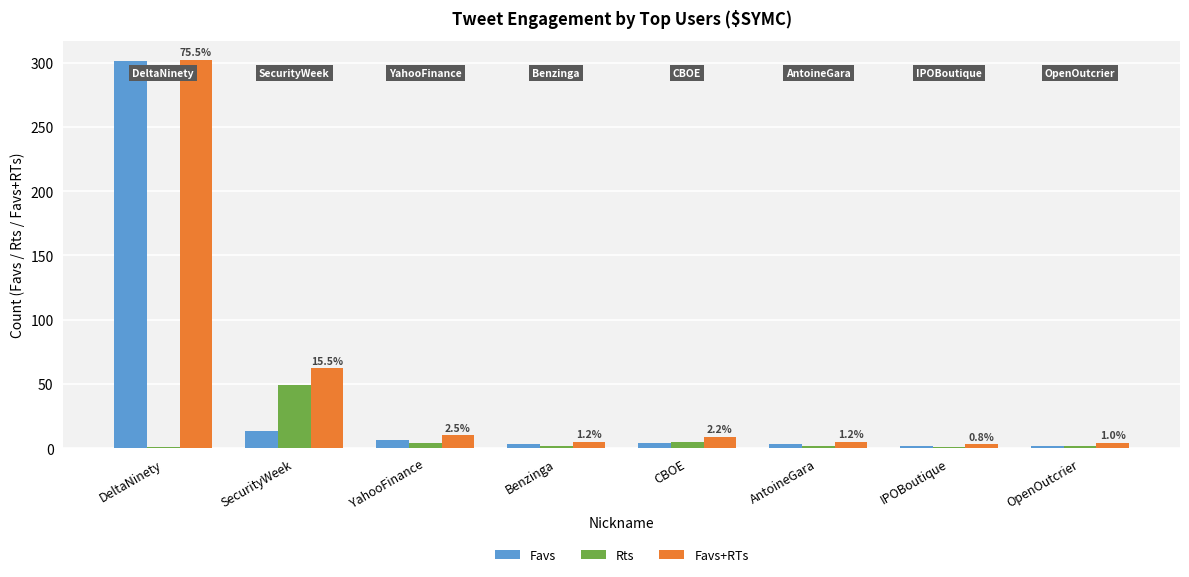

What is the difference between the highest and lowest values at SecurityWeek?

49